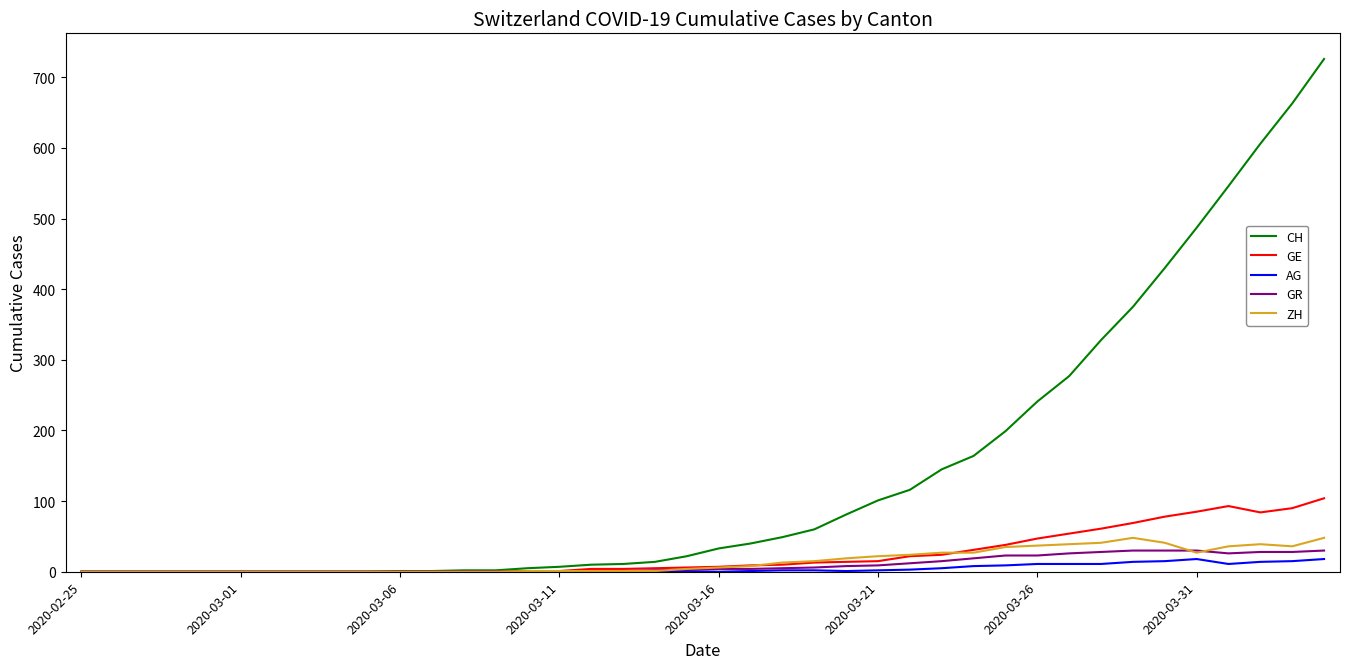

At how many categories does at least one series exceed 505?

4